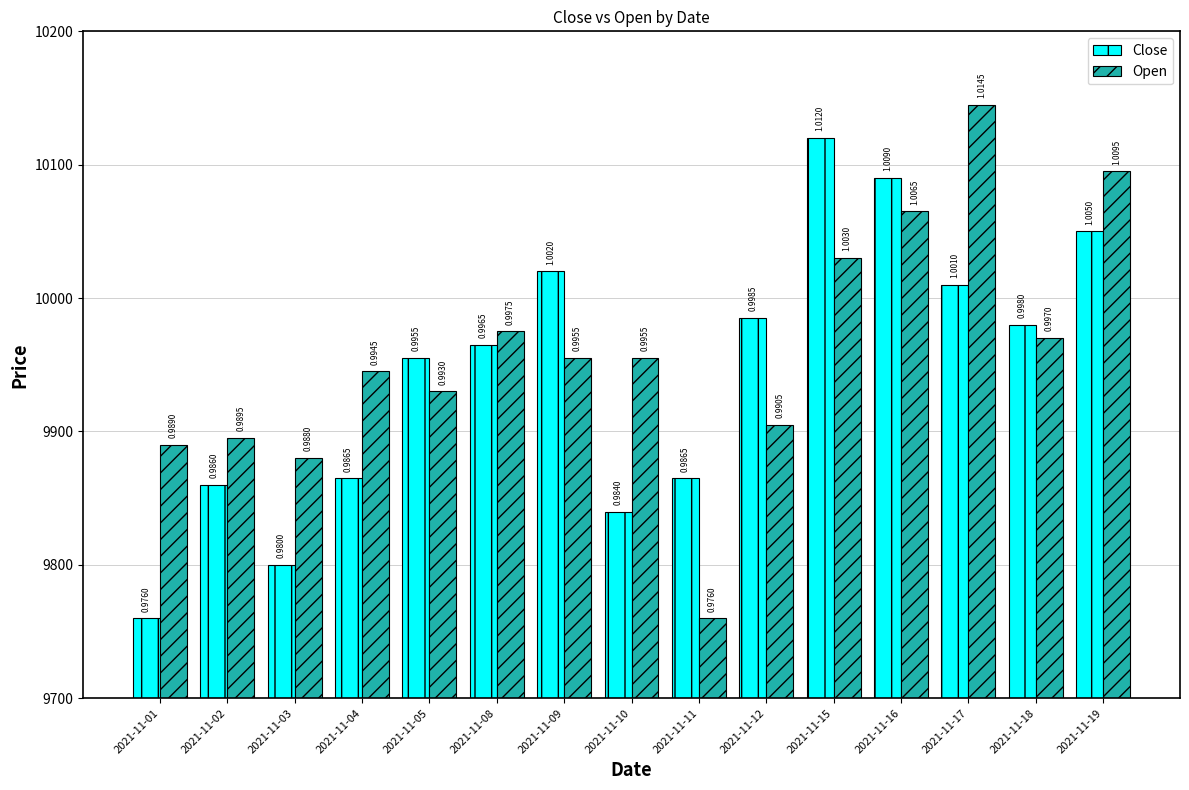

What are all the series names shown in the legend?

Close, Open